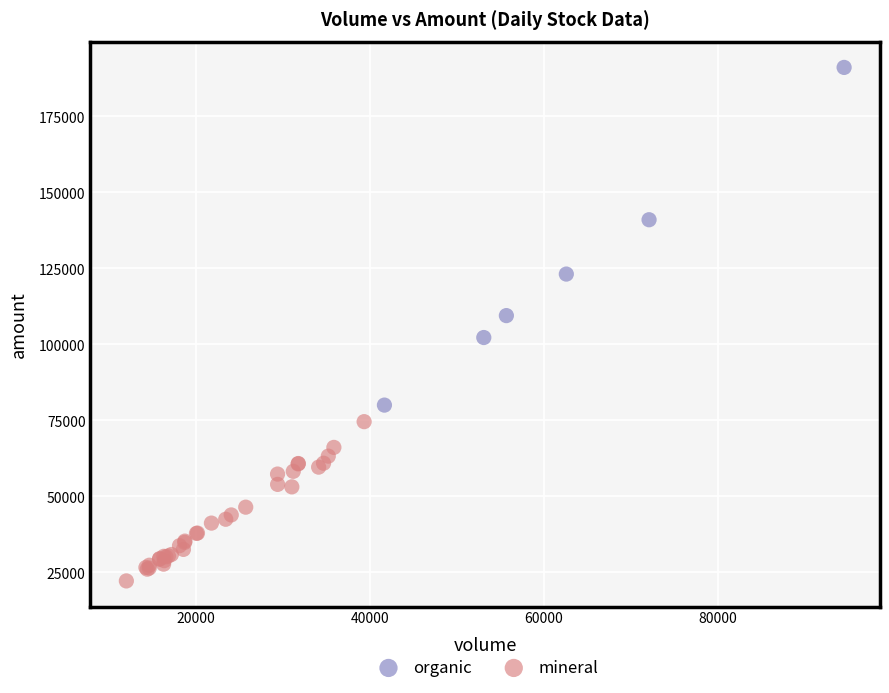

Which series contains the lowest Y value?

mineral